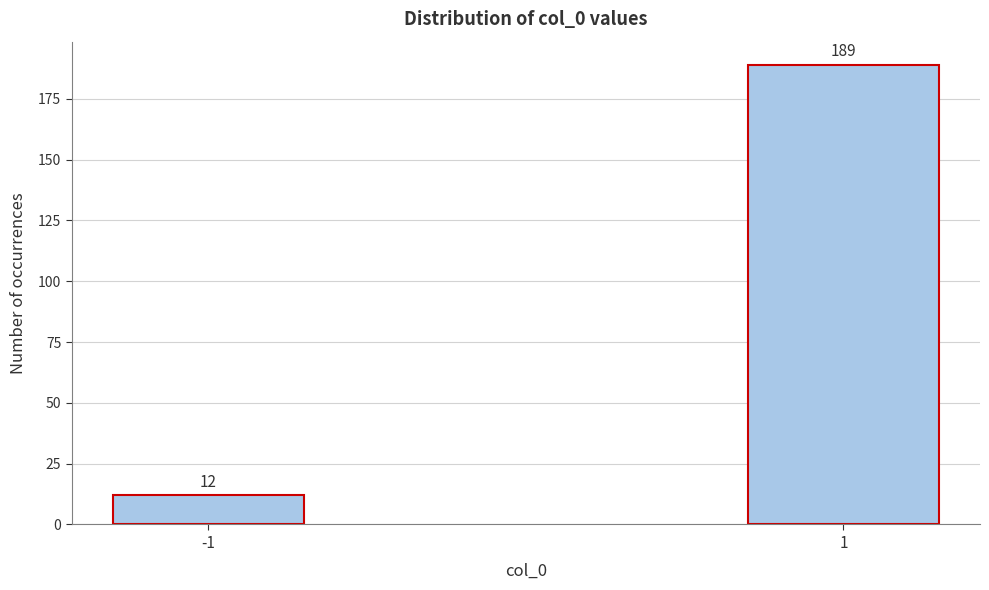

Reading right to left, what are all the values shown in this chart?

189	12